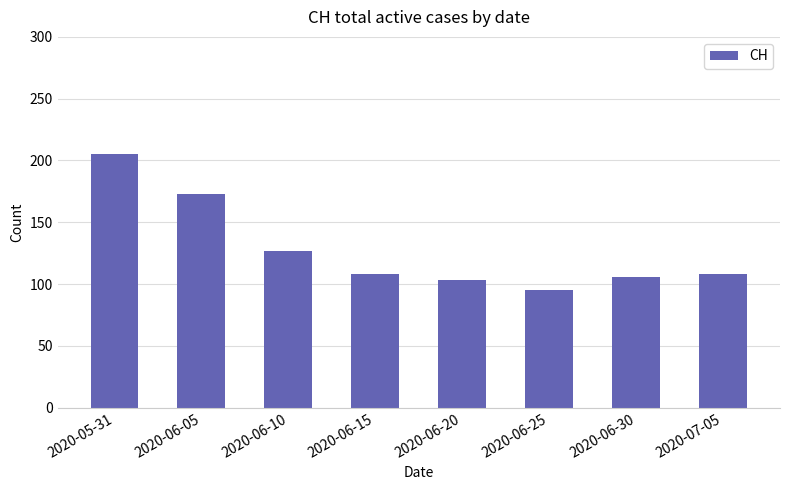

Which label corresponds to the smallest value in the chart?

2020-06-25